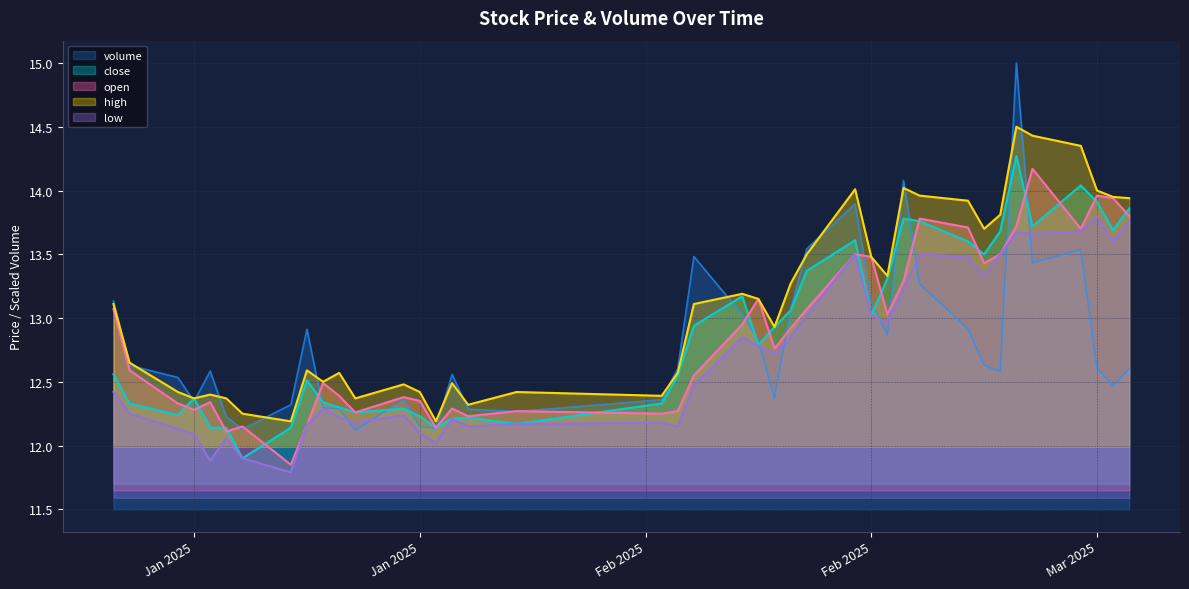

Between 2025-01-15 and 2025-02-13, which series saw the biggest shift?

volume